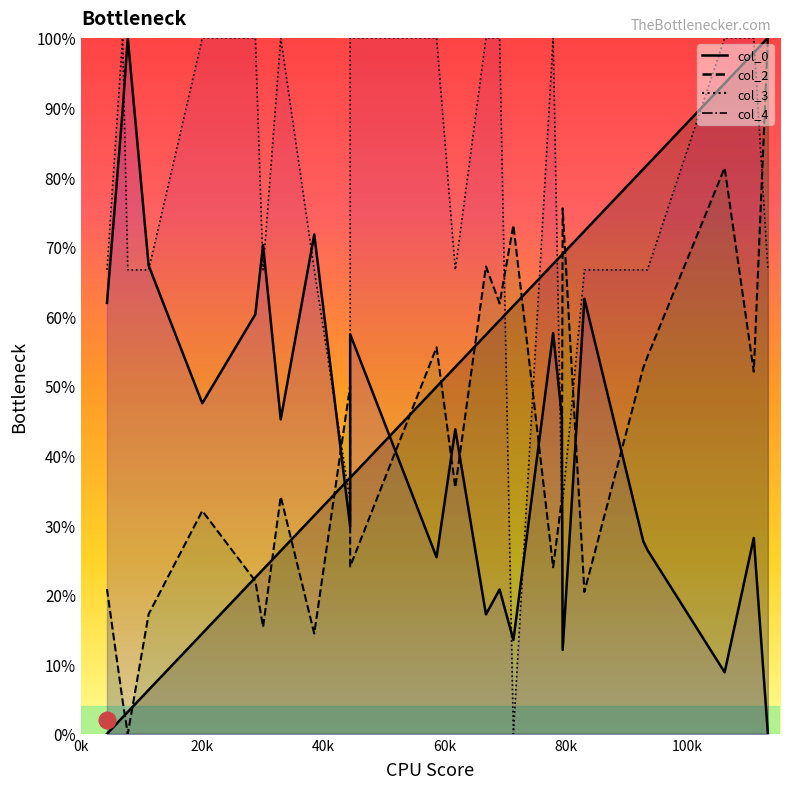

Which series has the largest range (max minus min)?

col_0